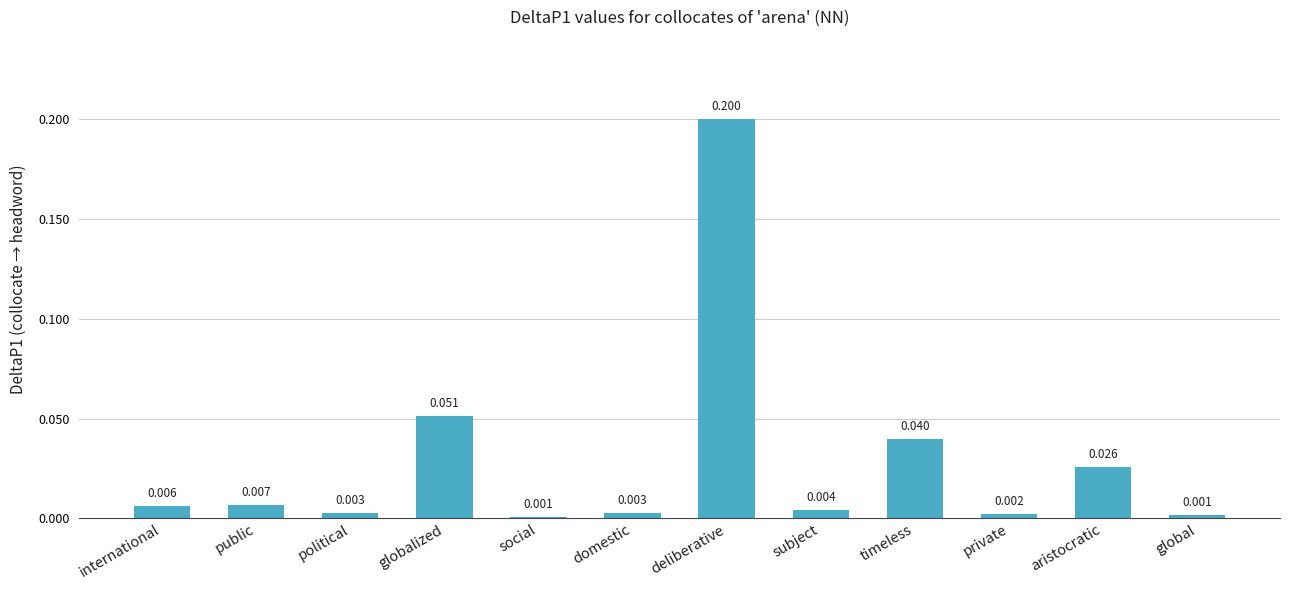

Which label corresponds to the largest value in the chart?

deliberative